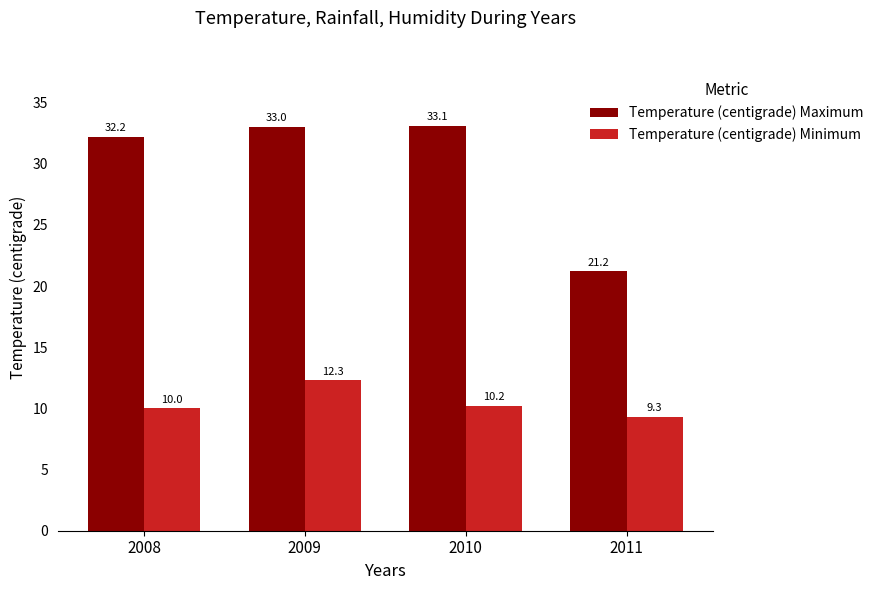

Rank the categories by Temperature (centigrade) Maximum value from highest to lowest.

2010, 2009, 2008, 2011